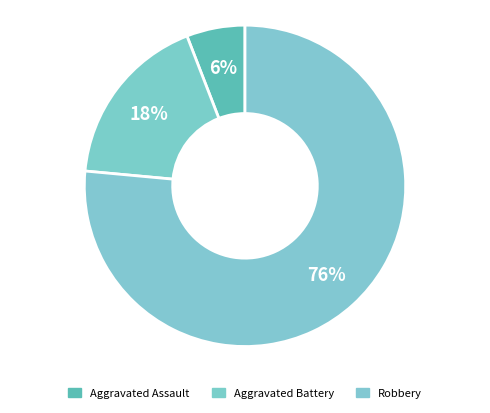

The Aggravated Assault slice represents 20% of the pie. True or false?

False